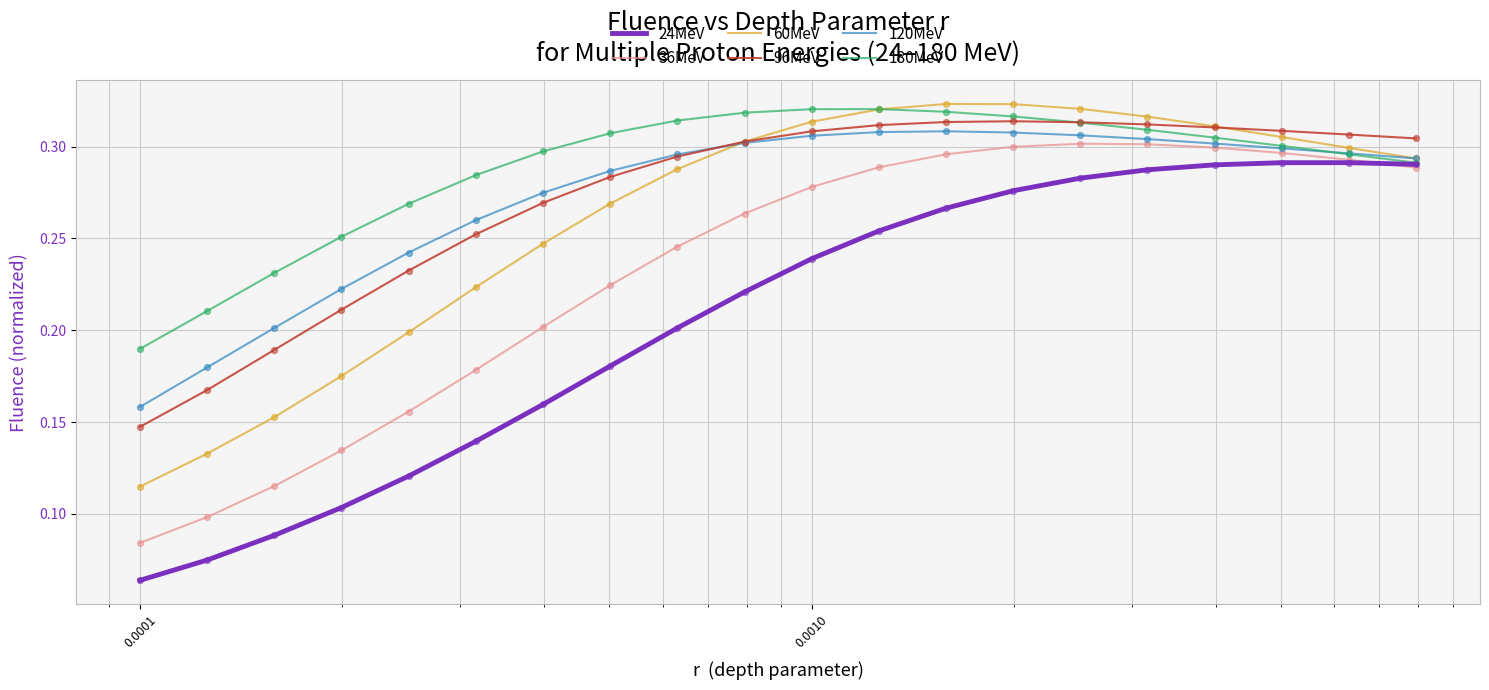

Which series has the widest spread of values?

24MeV